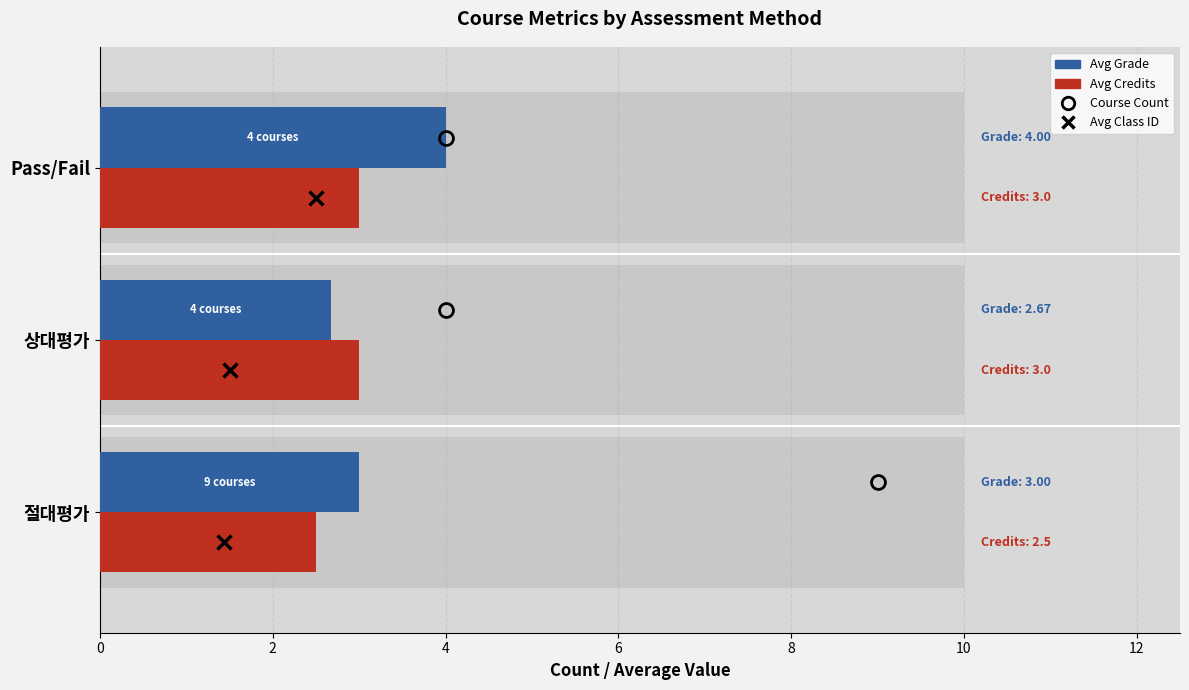

What is the total value across all series at Pass/Fail?

7.0